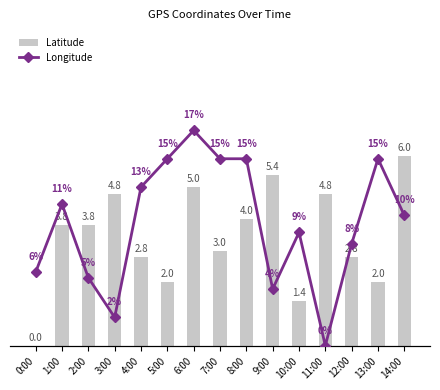

At which label is Latitude closest to 3?

7:00